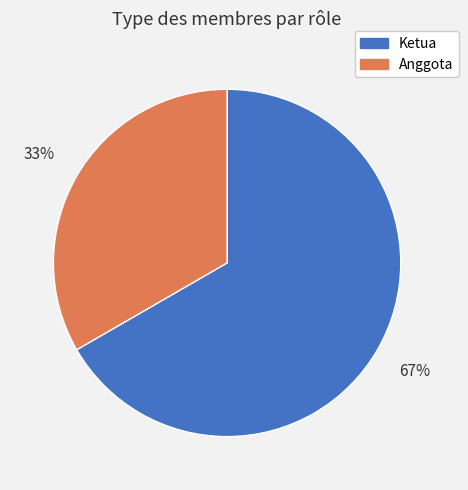

Is there any slice that represents more than half of the pie?

Yes